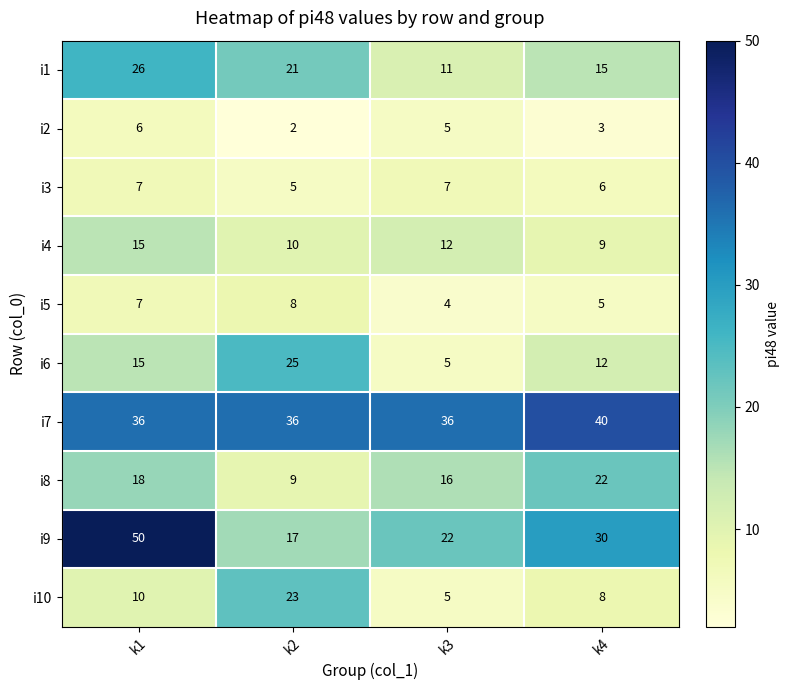

What is the greatest value displayed?

50